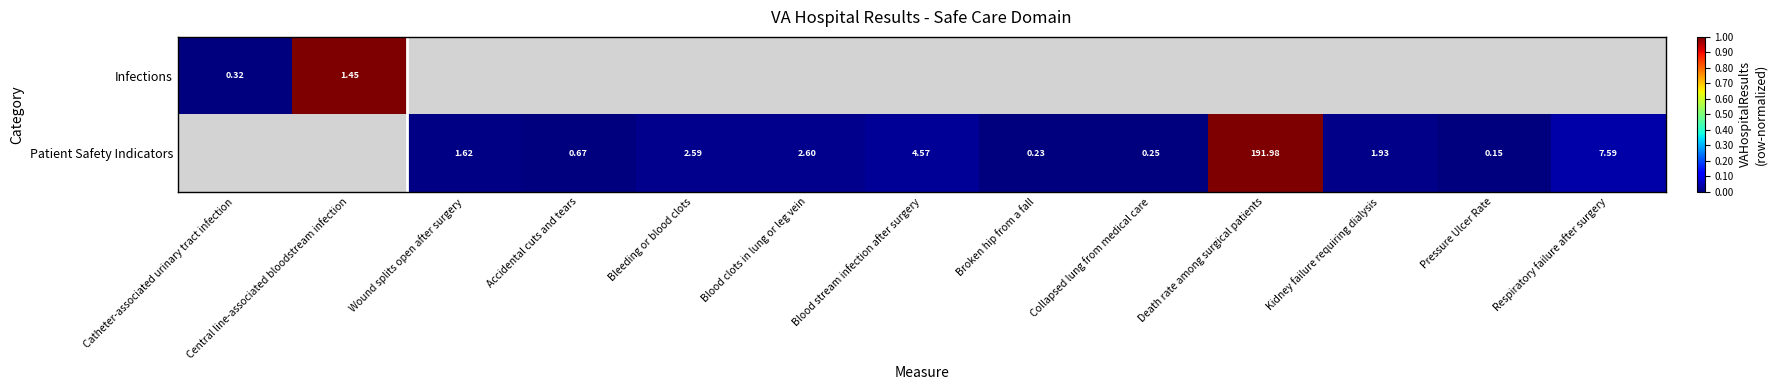

Rank the series by their maximum value, from lowest to highest.

Infections, Patient Safety Indicators